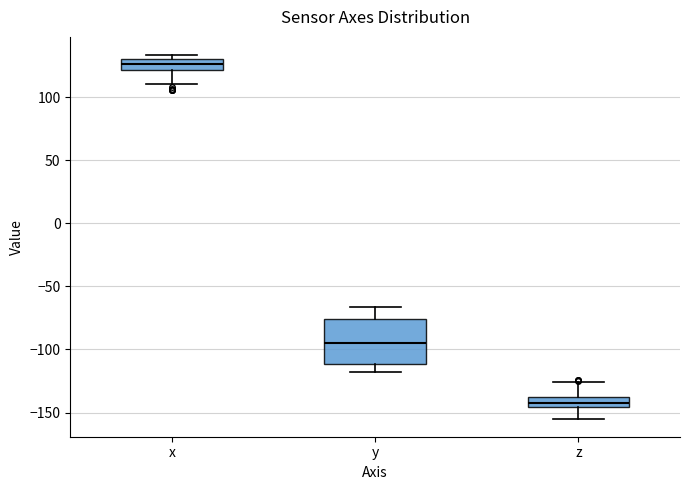

Reading left to right, transcribe this box plot: for each box, give where its median line is, the range the box spans, and where its two whiskers end, as read against the y-axis. The values are not printed on the chart, so give them approximately, as read against the axis.

x: median 125, box 120 to 130, whiskers 110 to 135
y: median -95, box -110 to -75, whiskers -120 to -65
z: median -140 (inside the box), box -145 to -140, whiskers -155 to -125